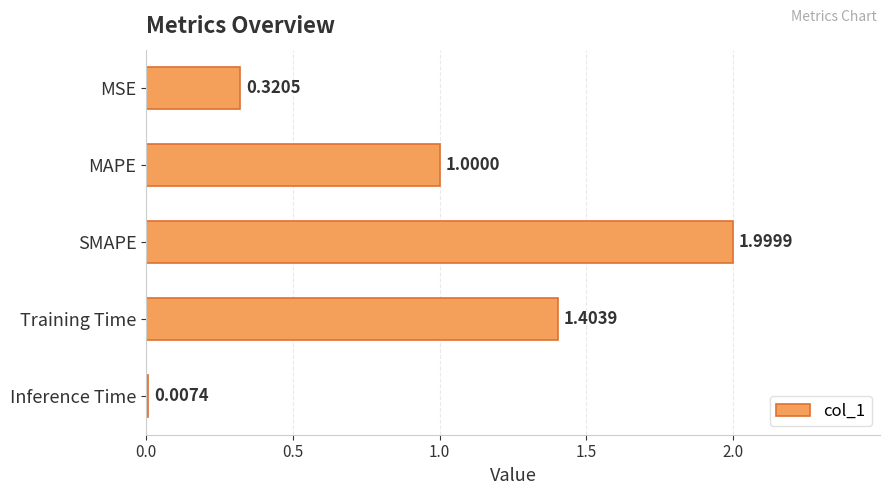

At which label is the value closest to 1?

MAPE